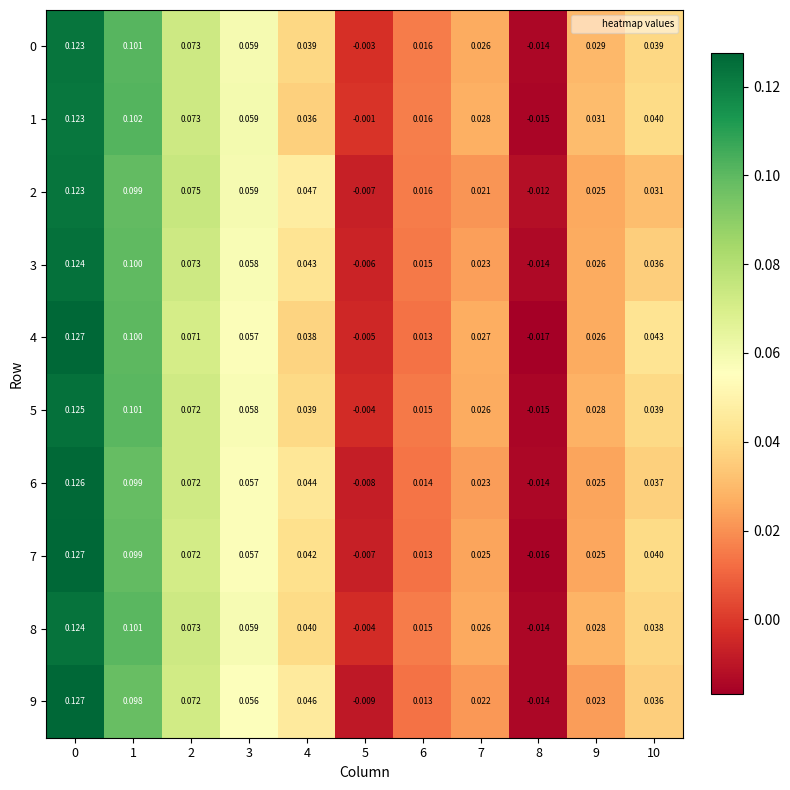

Is the value of 9 at 3 greater than the value of 1 at 5?

Yes